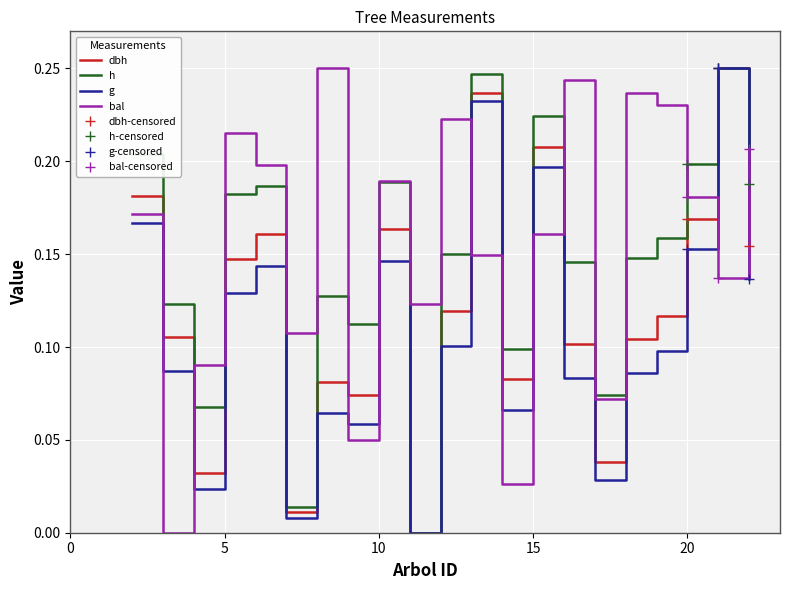

In dbh, how many points are lower than both neighbors (excluding endpoints)?

6